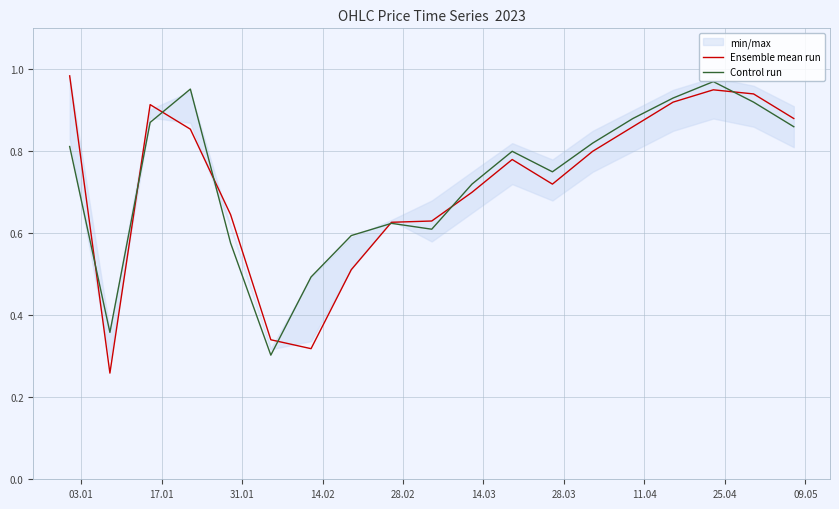

At how many categories does at least one series exceed 0?

19